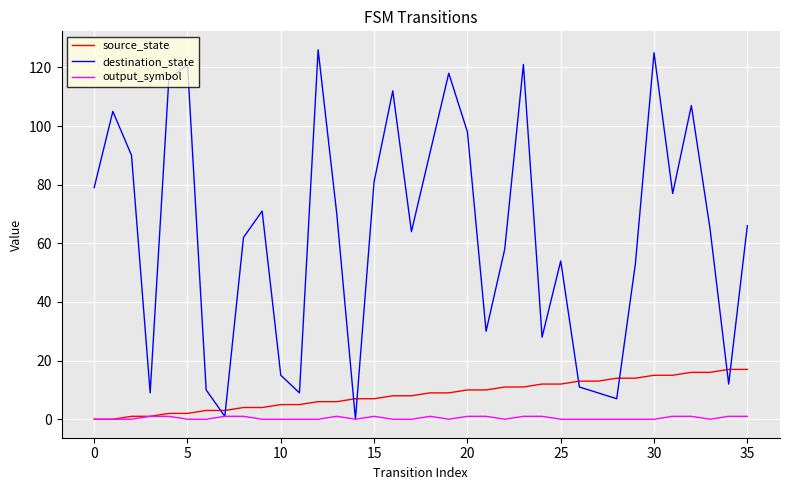

True or false: destination_state and source_state intersect in this chart.

True